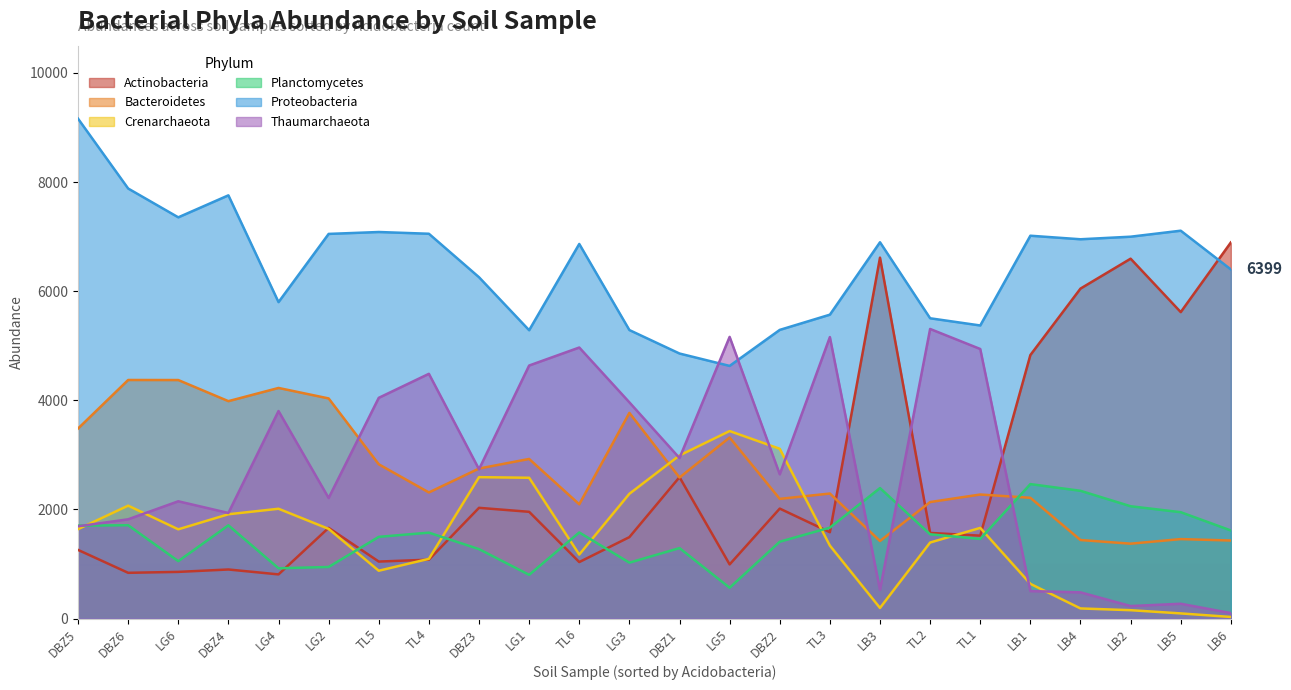

Which series ends up on top after the final intersection of Planctomycetes and Thaumarchaeota?

Planctomycetes